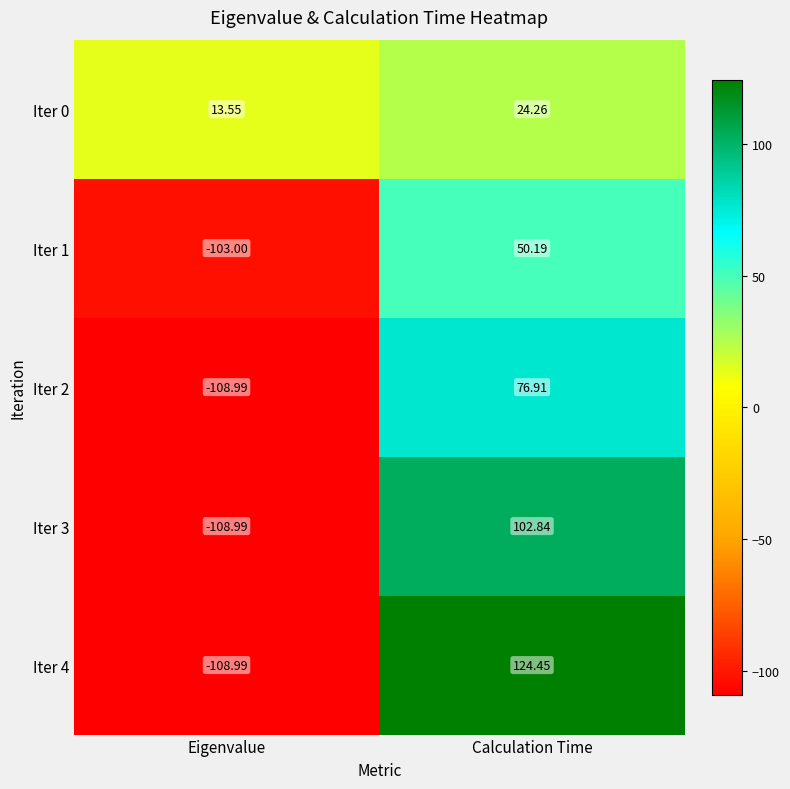

What is the smallest value displayed?

-109.0